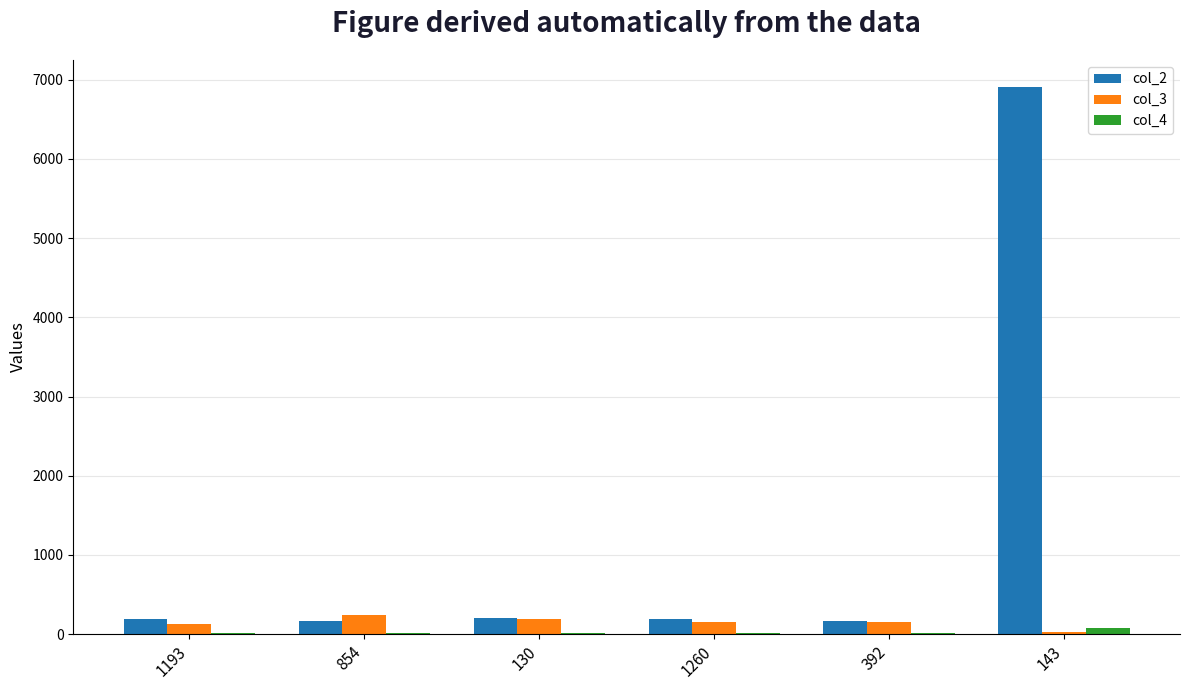

True or false: col_2 has a value of 164 at 854.

True